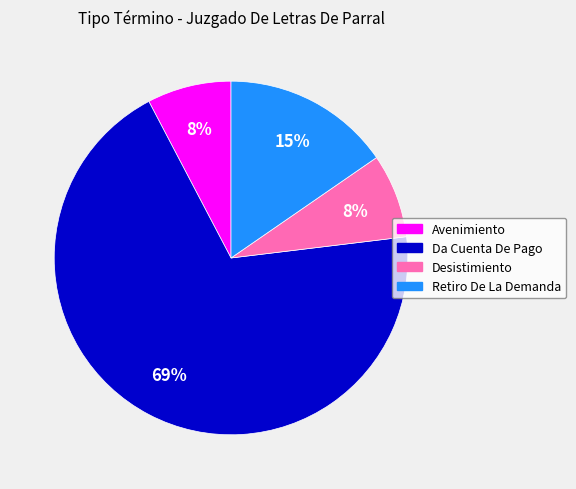

Approximately how many times larger is the value at Retiro De La Demanda compared to Da Cuenta De Pago?

0.2